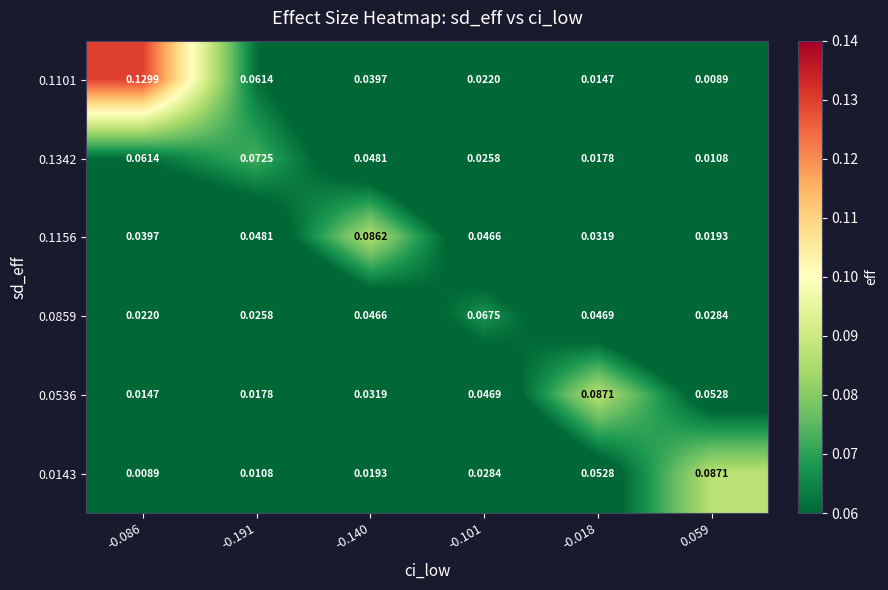

Is the value of 0.1101 at -0.101 greater than the value of 0.0859 at -0.018?

No